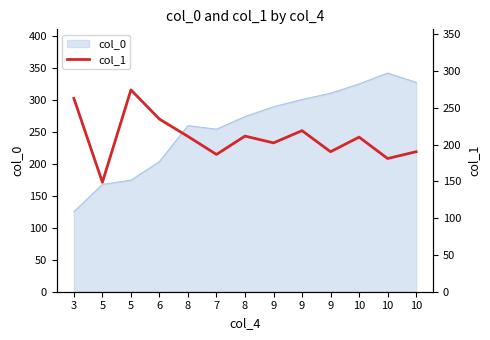

What is the change in value from 5 to 9?

-55.5